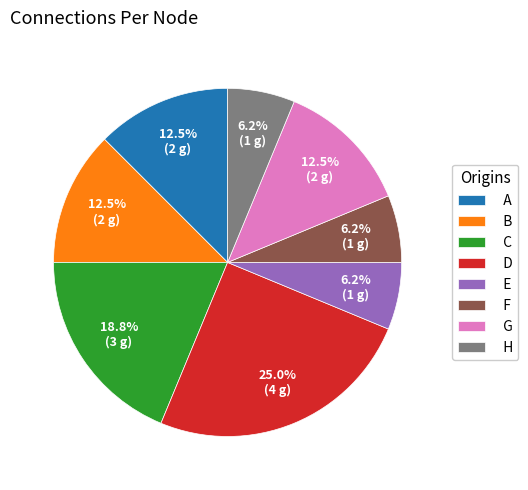

What is the largest slice in the pie chart?

D